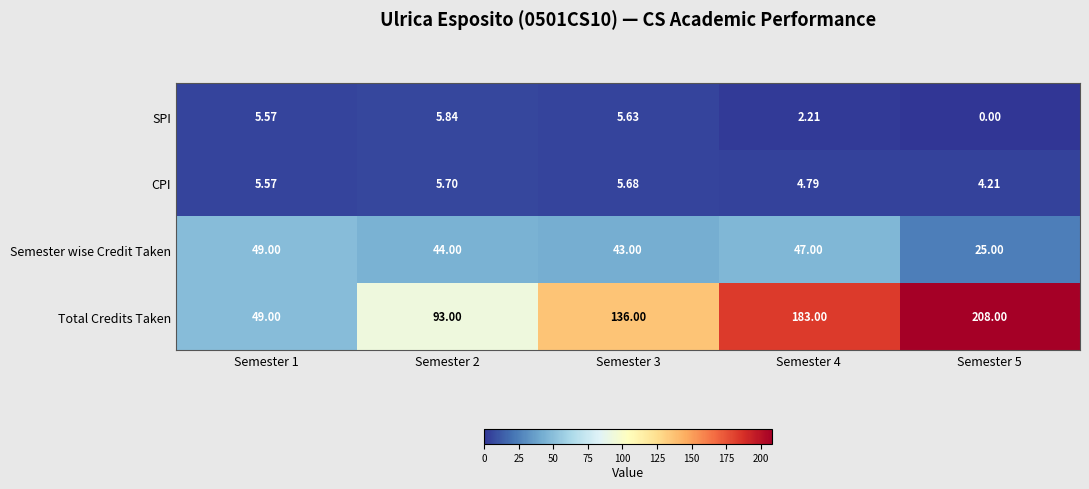

List the series in order of their peak value, lowest first.

CPI, SPI, Semester wise Credit Taken, Total Credits Taken